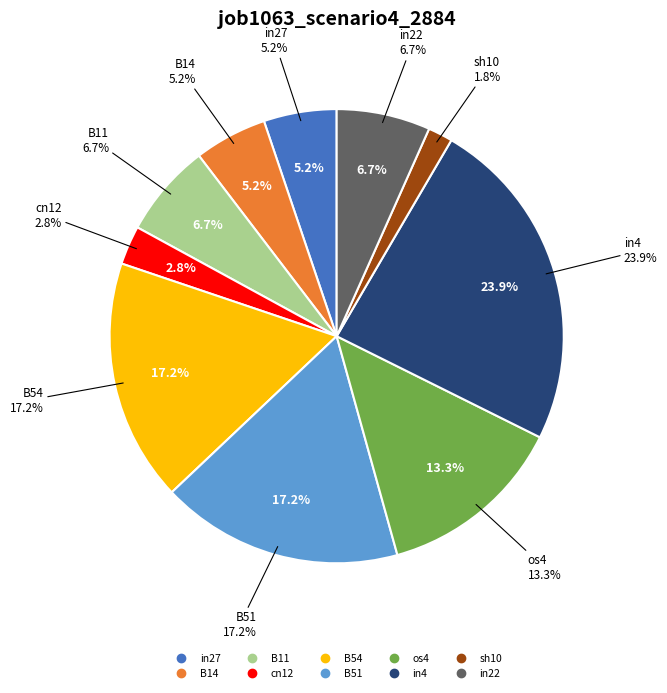

True or false: in22 accounts for 1% of the total.

False